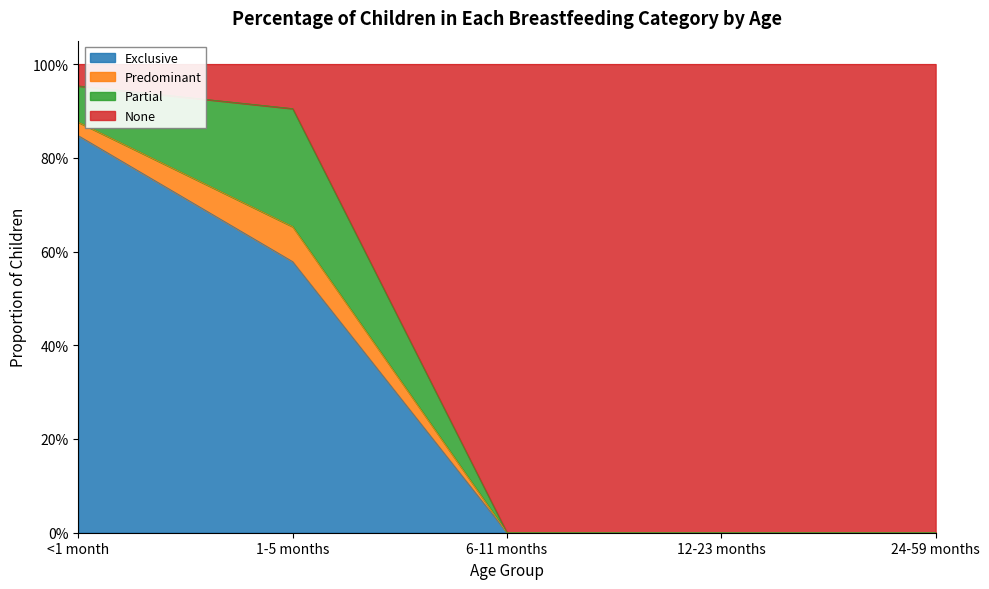

What are all the series names shown in the legend?

Exclusive, Predominant, Partial, None